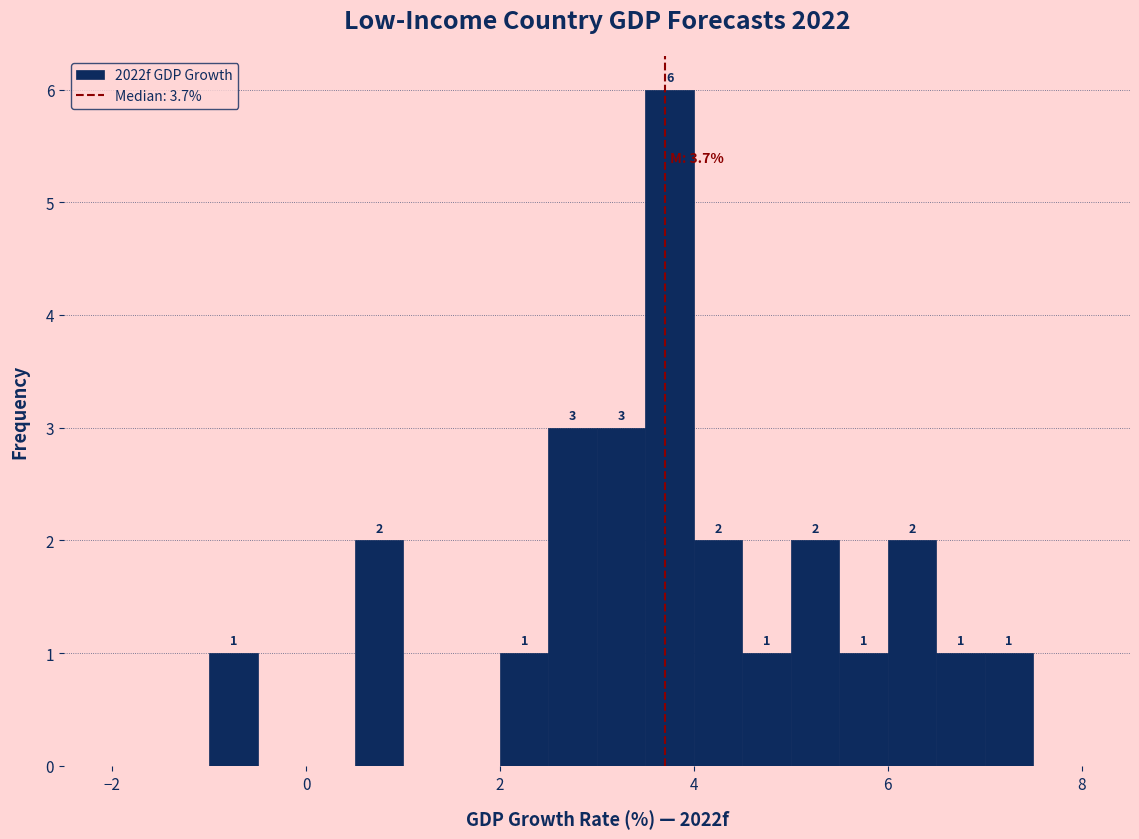

Around what value on the x-axis is the tallest bar? Give the approximate position of its centre, as read against the axis.

3.8